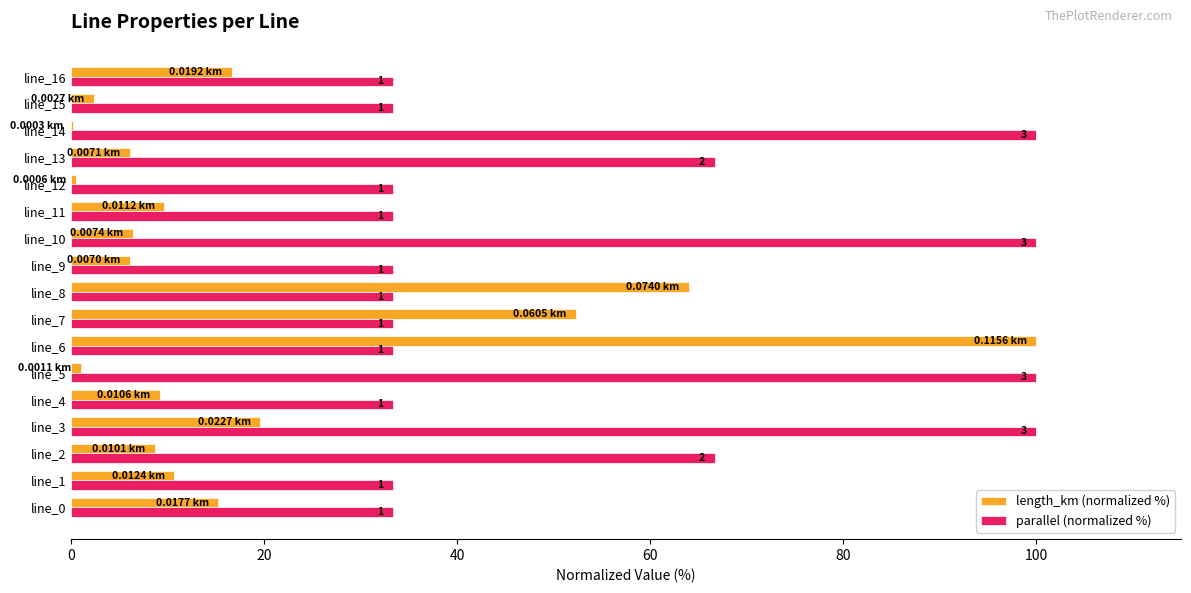

Which series has the largest total across all categories?

parallel (normalized %)